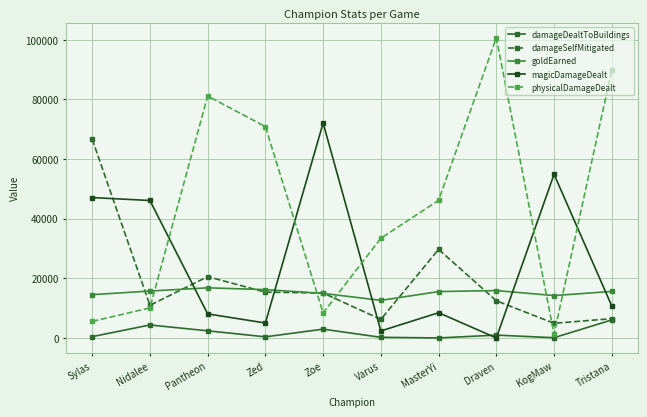

Rank the series at Draven from highest to lowest value.

physicalDamageDealt, goldEarned, damageSelfMitigated, damageDealtToBuildings, magicDamageDealt